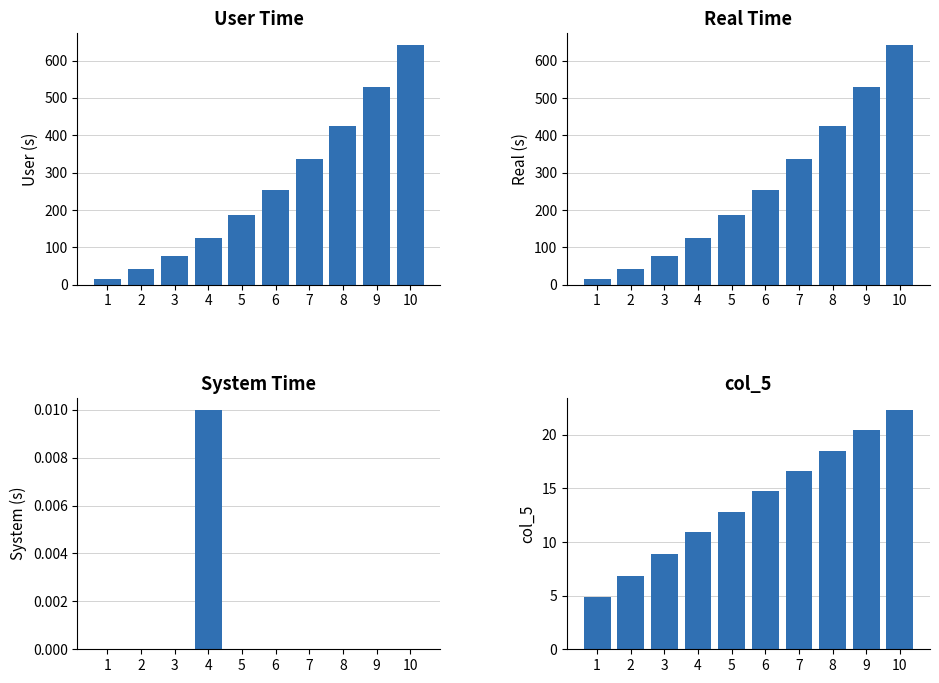

Reading left to right, transcribe all the data shown in this chart.

user: 1=16.0	2=41.3	3=77.6	4=126.3	5=185.9	6=253.7	7=335.1	8=425.1	9=528.2	10=641.0
real: 1=16.0	2=41.3	3=77.6	4=126.3	5=185.9	6=253.8	7=335.2	8=425.2	9=528.3	10=641.1
system: 1=0.0	2=0.0	3=0.0	4=0.0	5=0.0	6=0.0	7=0.0	8=0.0	9=0.0	10=0.0
col_5: 1=4.9	2=6.8	3=8.9	4=10.9	5=12.8	6=14.8	7=16.6	8=18.5	9=20.4	10=22.3